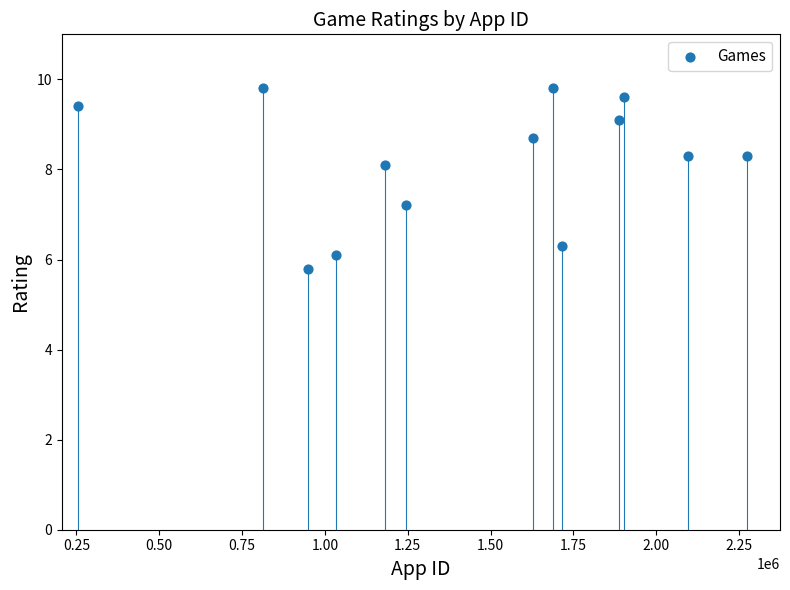

What Y value in the scatter plot is closest to 7?

7.2